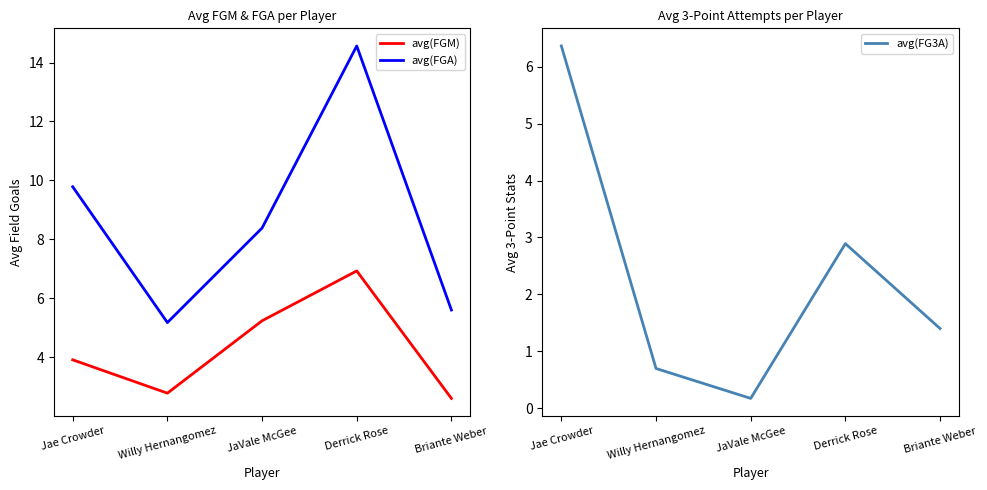

Rank the series by their average value, from highest to lowest.

avg(FGA), avg(FGM), avg(FG3A)